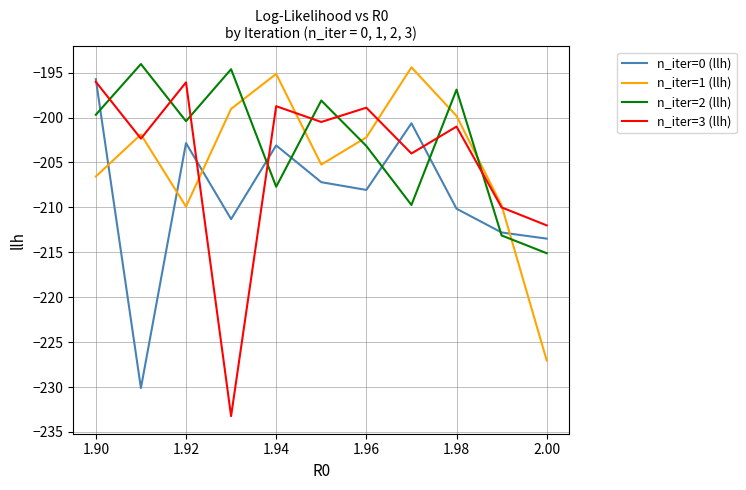

What is the maximum value for n_iter=2 (llh)?

-194.0